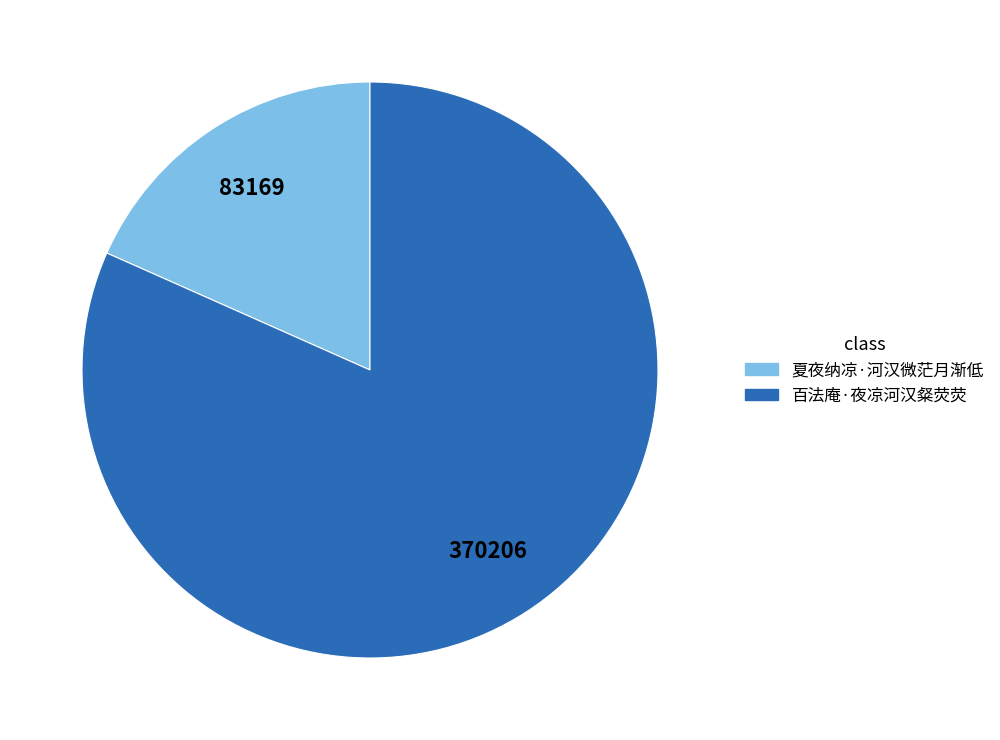

Which slice represents more than half of the pie?

百法庵·夜凉河汉粲荧荧